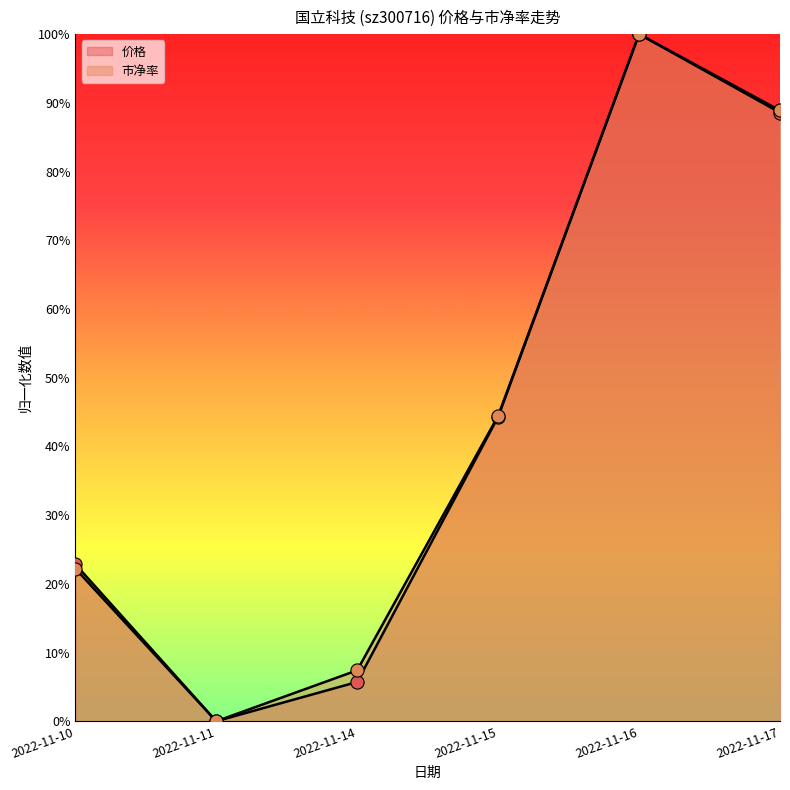

Is the value of 市净率 at 2022-11-15 greater than the value of 价格 at 2022-11-17?

No